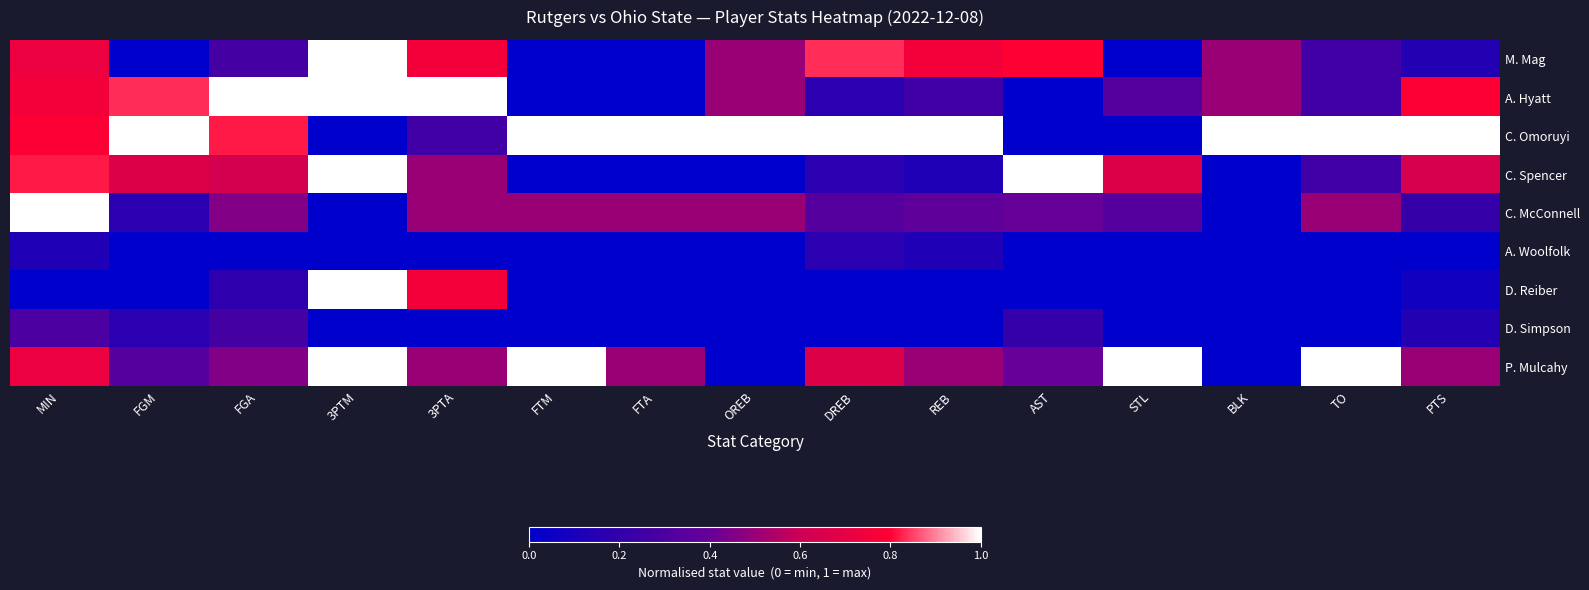

What is the spread (max minus min) of values at MIN?

1.0